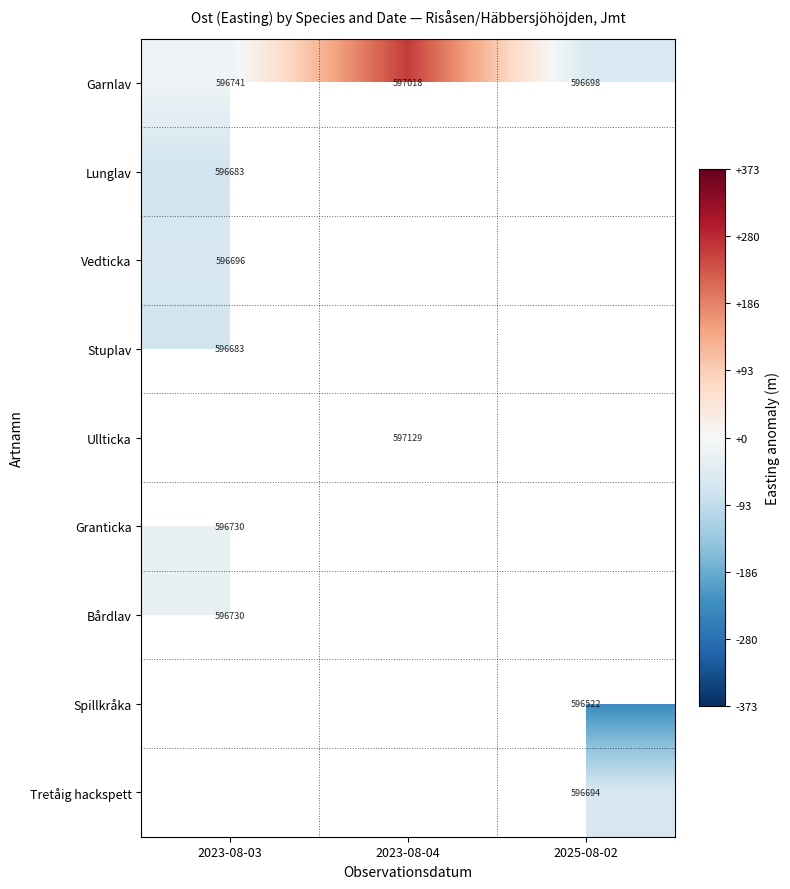

What is the spread (max minus min) of values at 2023-08-03?

57.8